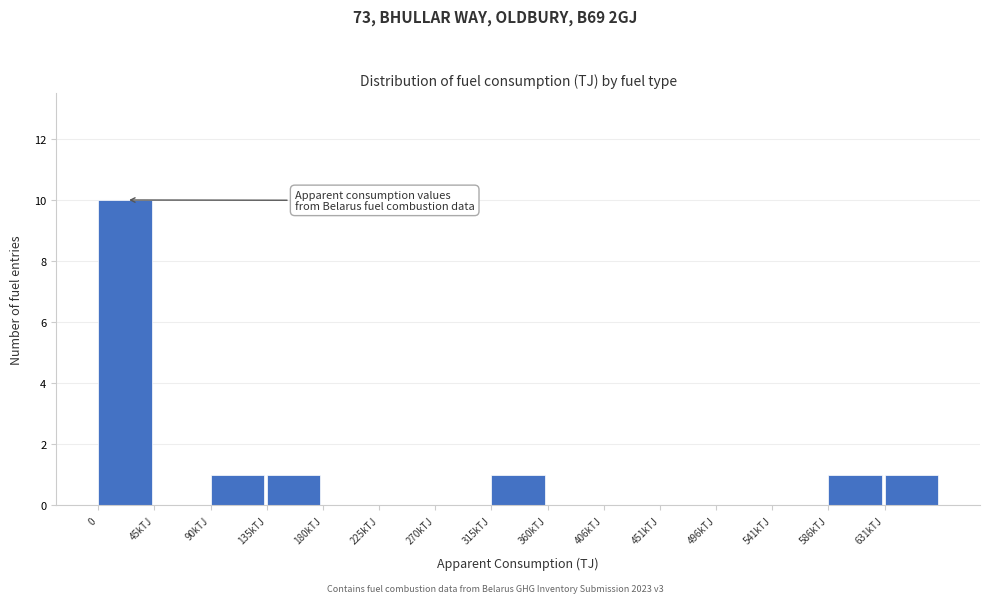

Reading left to right, extract all data points from this chart.

0=10	45kTJ=0	90kTJ=1	135kTJ=1	180kTJ=0	225kTJ=0	270kTJ=0	315kTJ=1	360kTJ=0	406kTJ=0	451kTJ=0	496kTJ=0	541kTJ=0	586kTJ=1	631kTJ=1